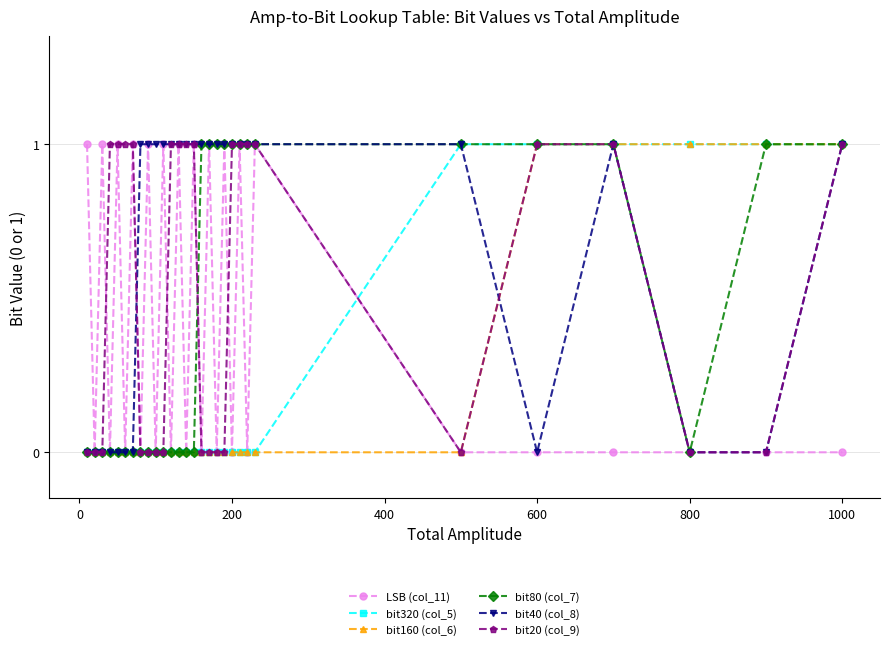

What is the value of the bit40 (col_8) point at the 21st from the left?

1